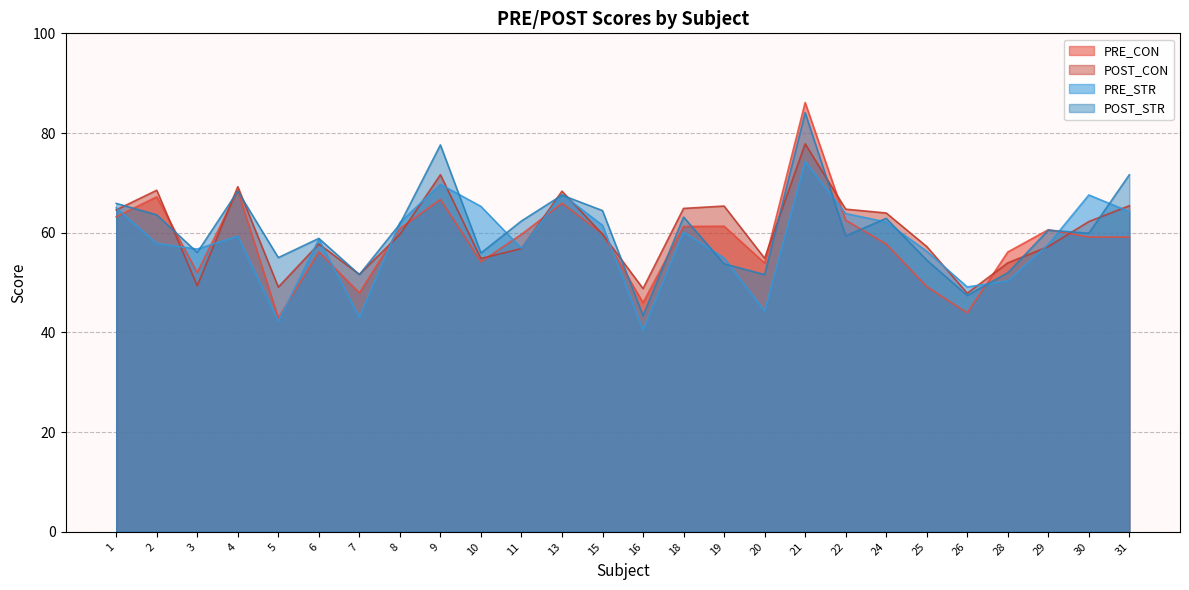

Which category has the highest value in the POST_CON series?

21